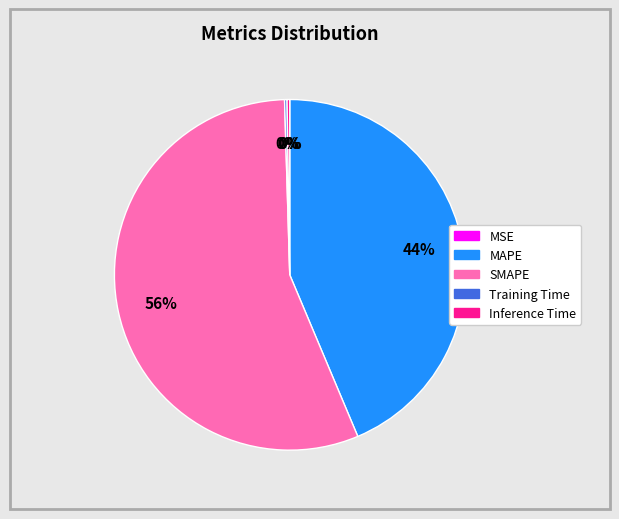

Which slice represents more than half of the pie?

SMAPE